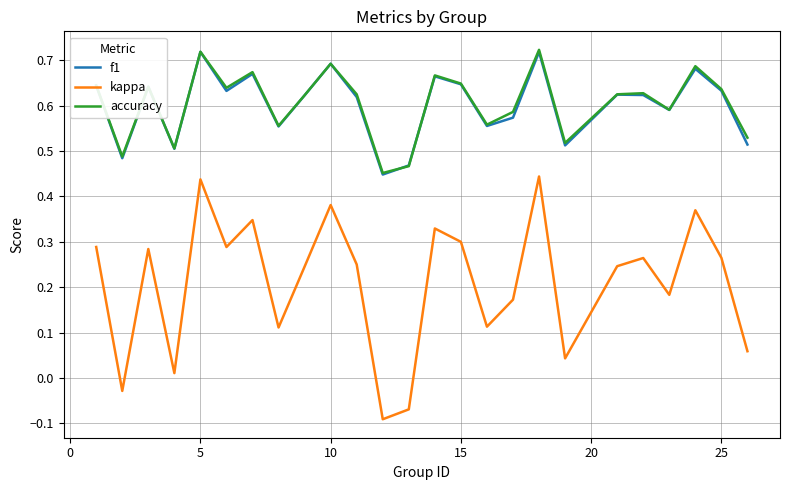

True or false: accuracy and kappa cross at least once.

False